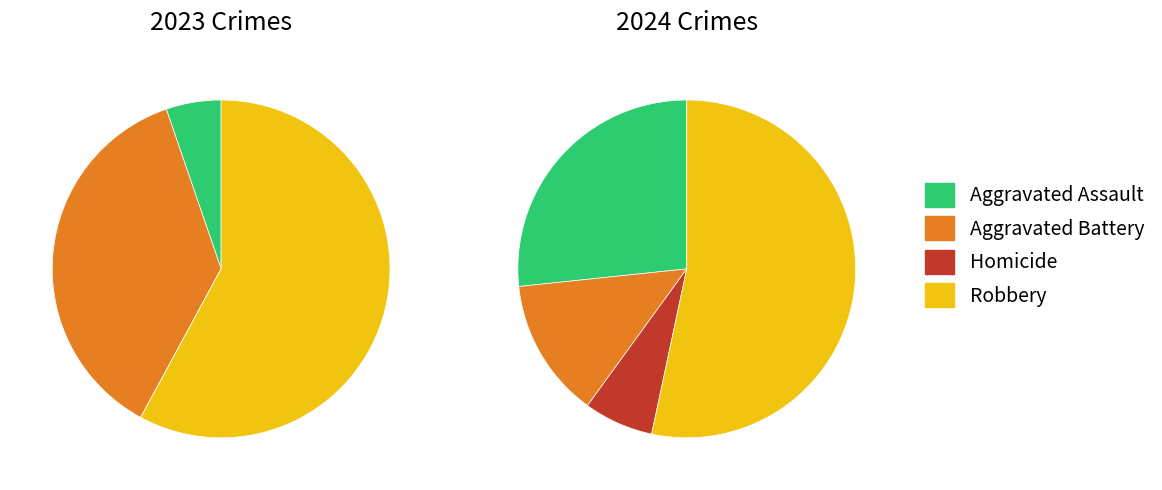

What percentage is NOT represented by values_2024?

73.3%